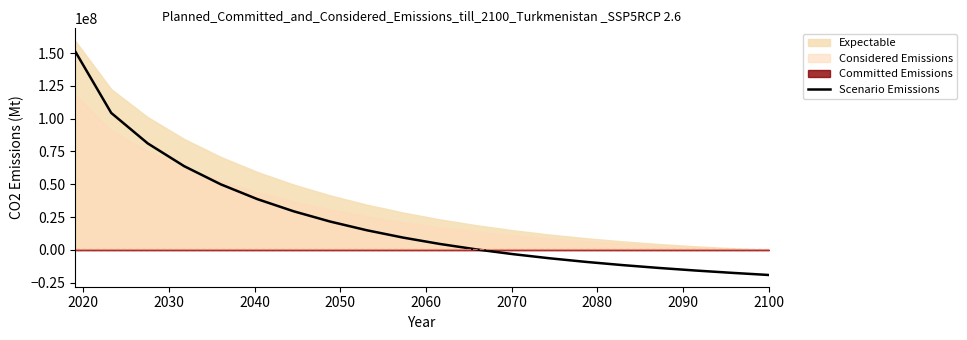

What is the highest value of the Scenario Emissions series?

152000000.0